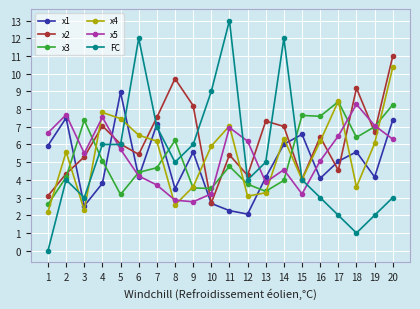

What is the value of the x3 point at the 16th from the left?

7.6